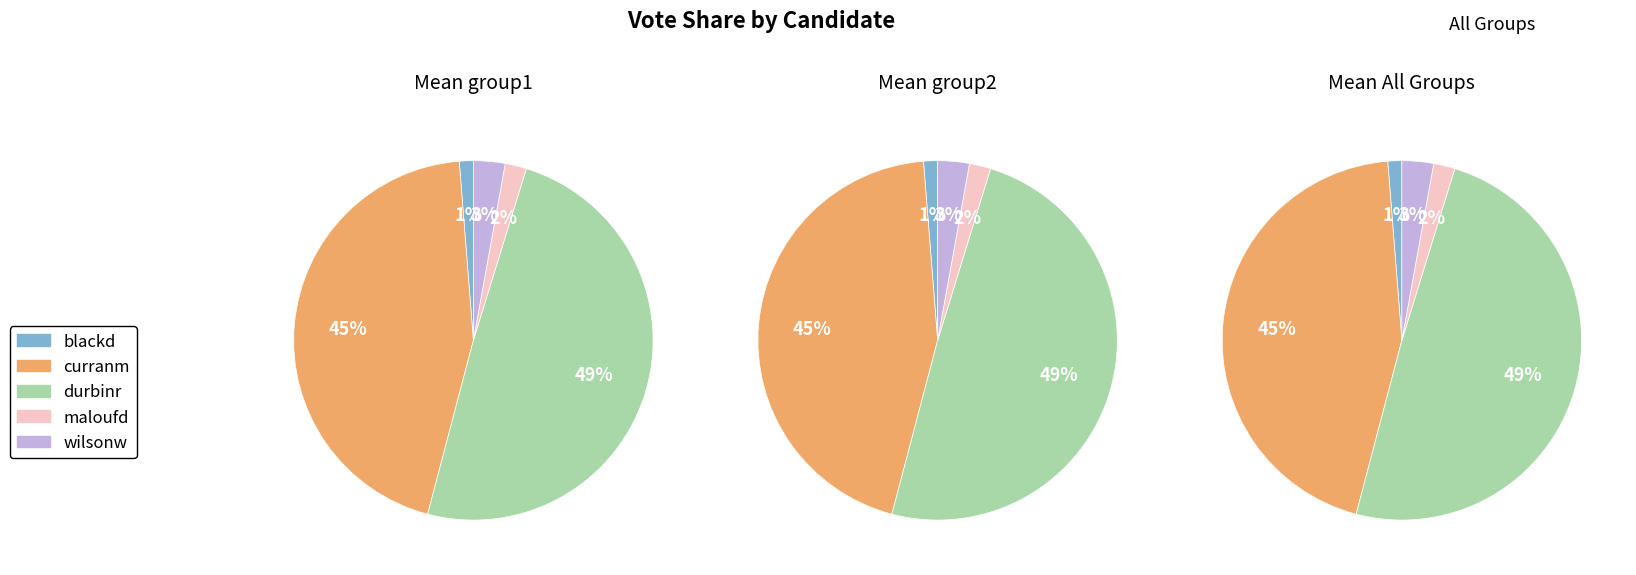

Rank the categories by value from lowest to highest.

blackd, maloufd, wilsonw, curranm, durbinr